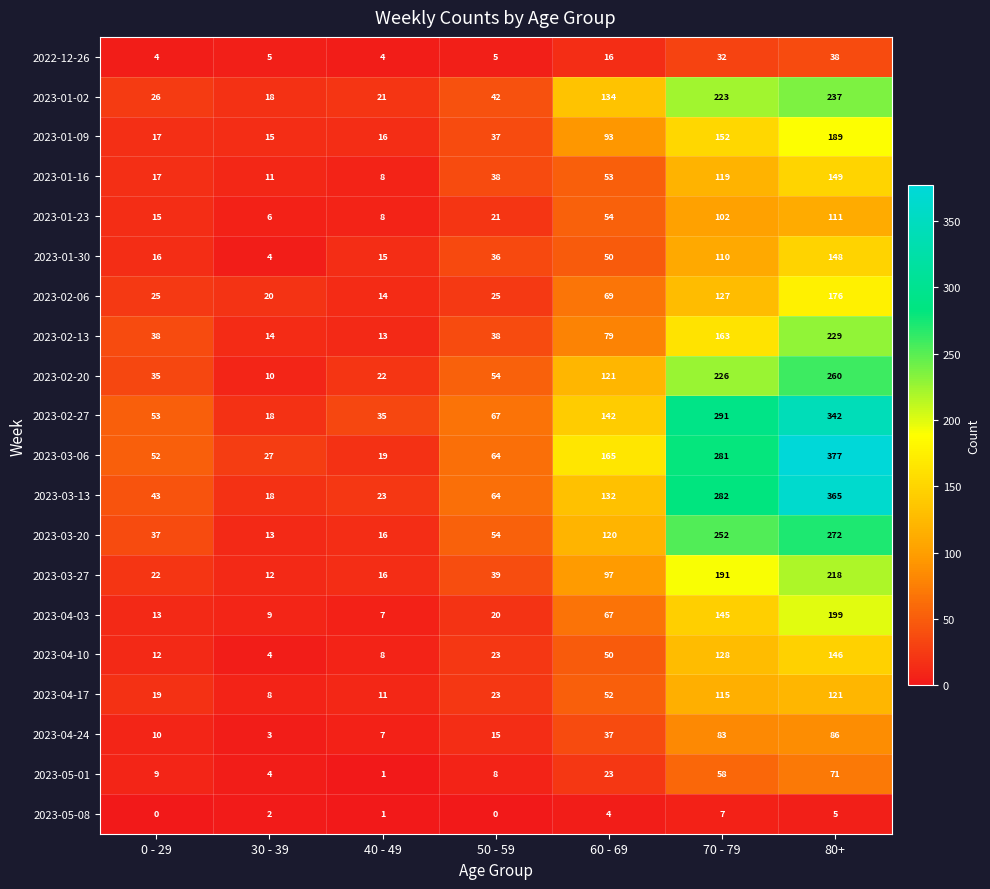

At which label is 2023-05-01 closest to 36?

60 - 69